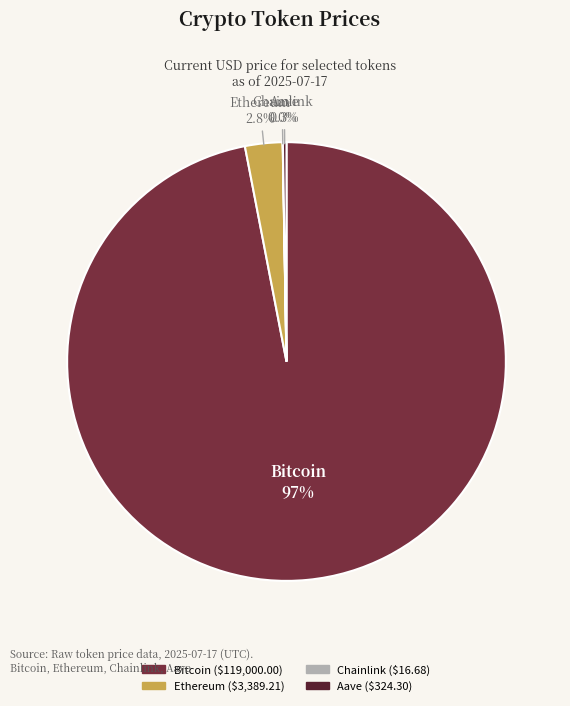

Which has a higher value, Bitcoin or Ethereum?

Bitcoin